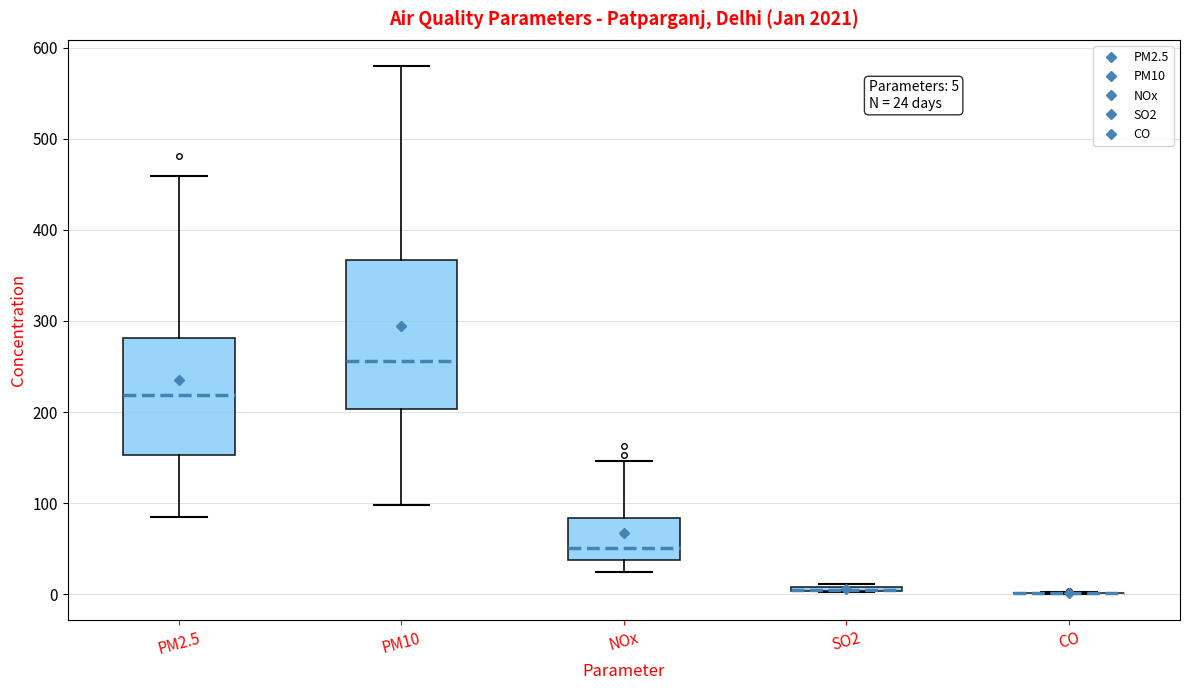

Comparing the boxes themselves (not the whiskers), which one is the tallest?

PM10